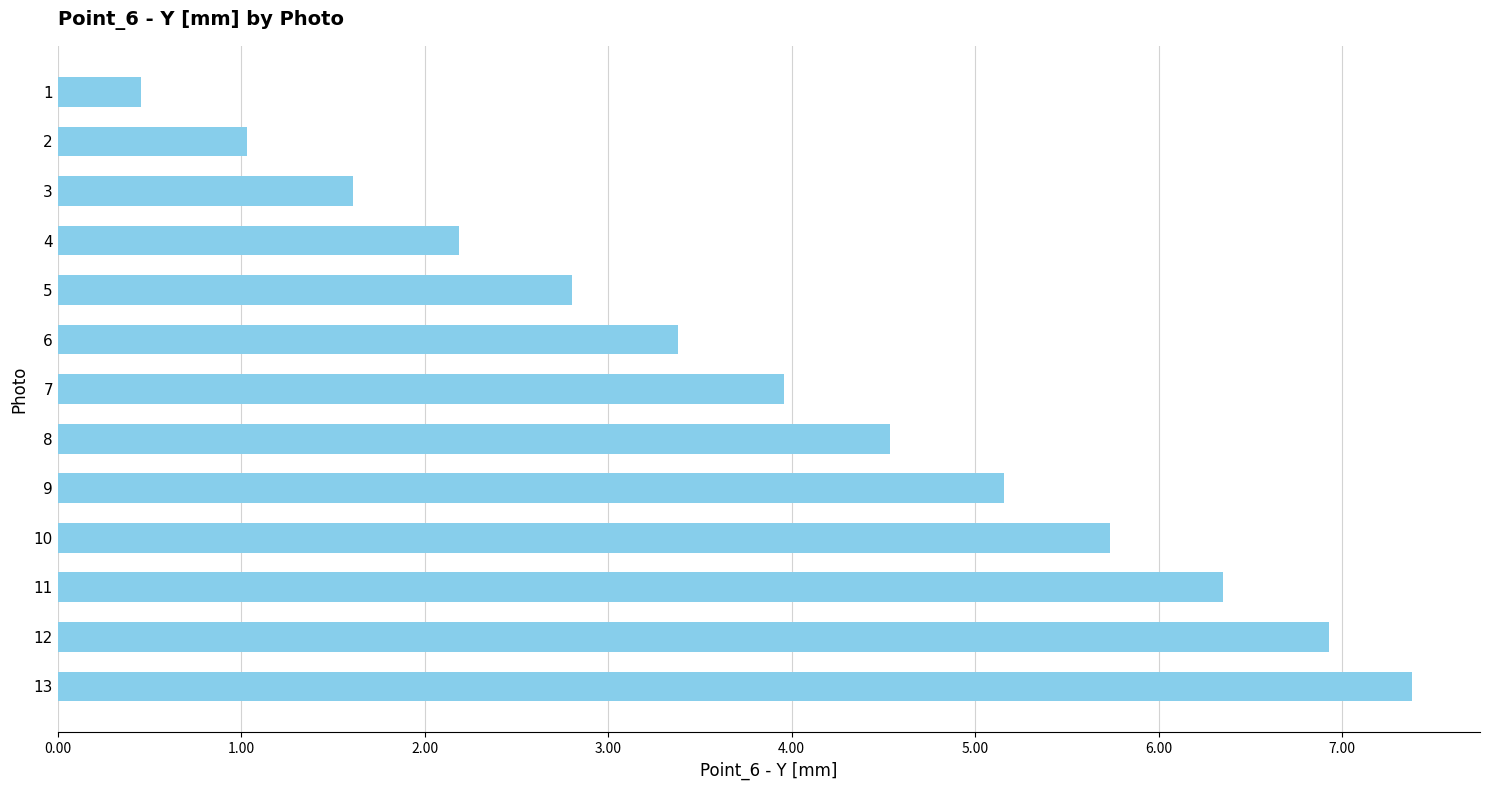

How many values exceed 3?

8